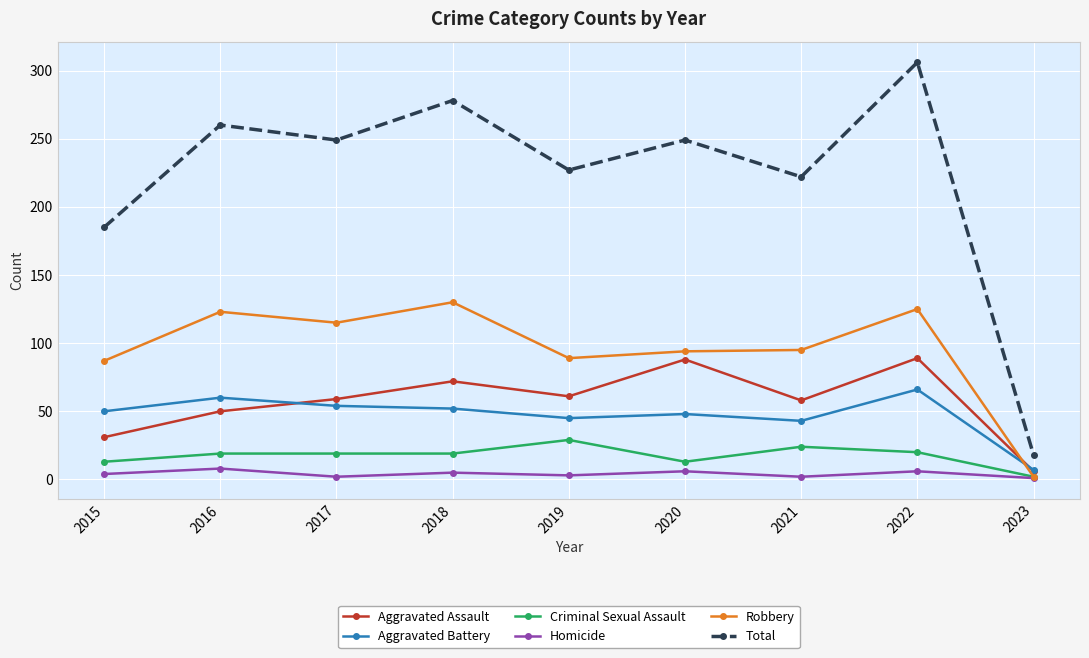

True or false: Criminal Sexual Assault and Total intersect in this chart.

False